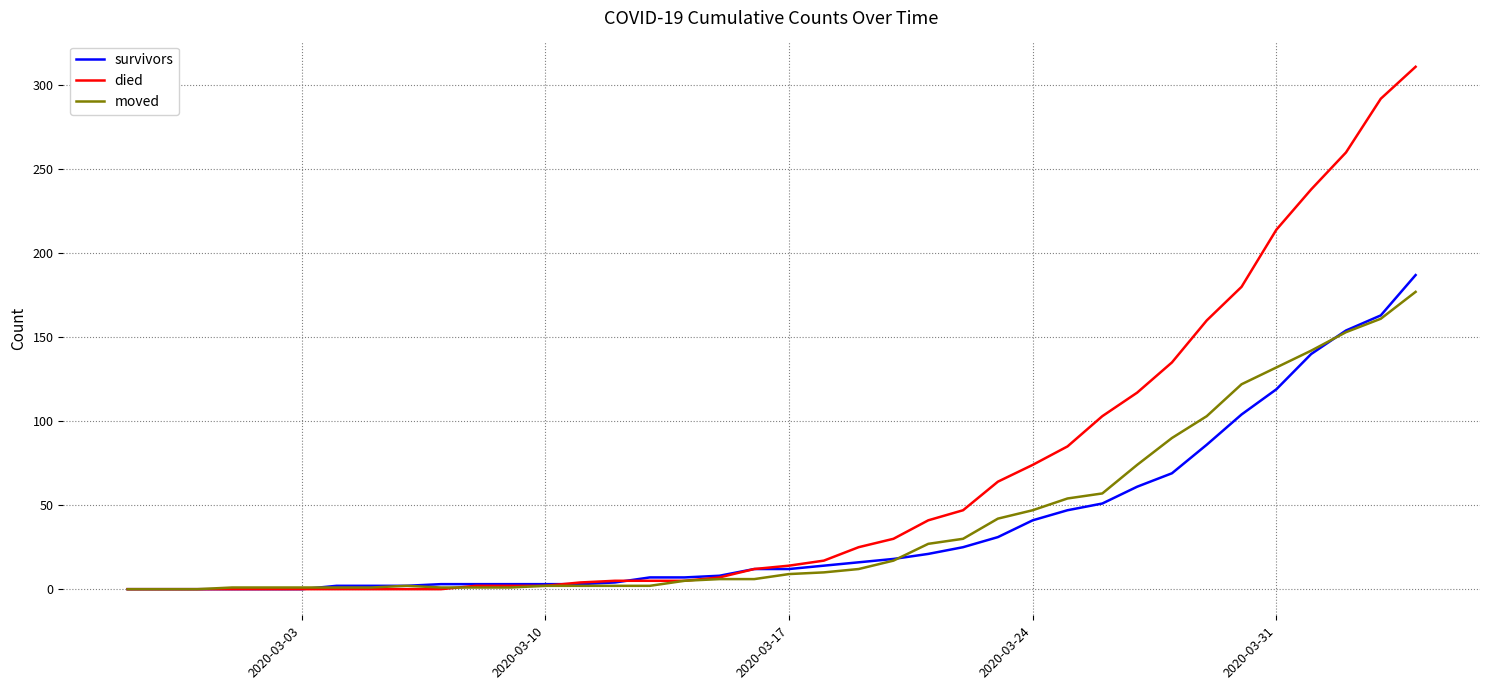

Which series has the largest total across all categories?

died